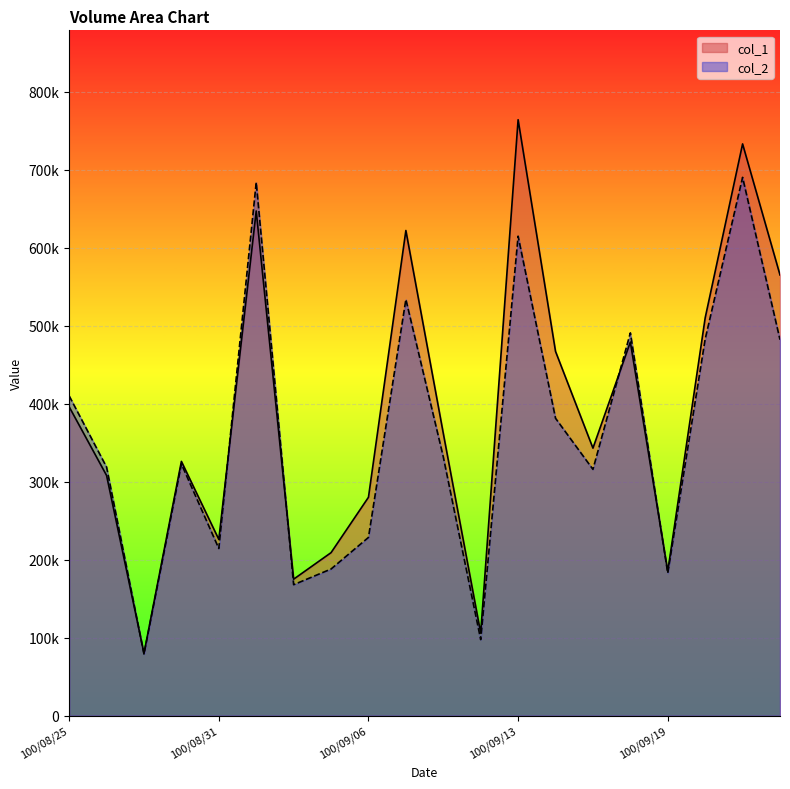

True or false: col_2 has more than 0 interior local peaks.

True